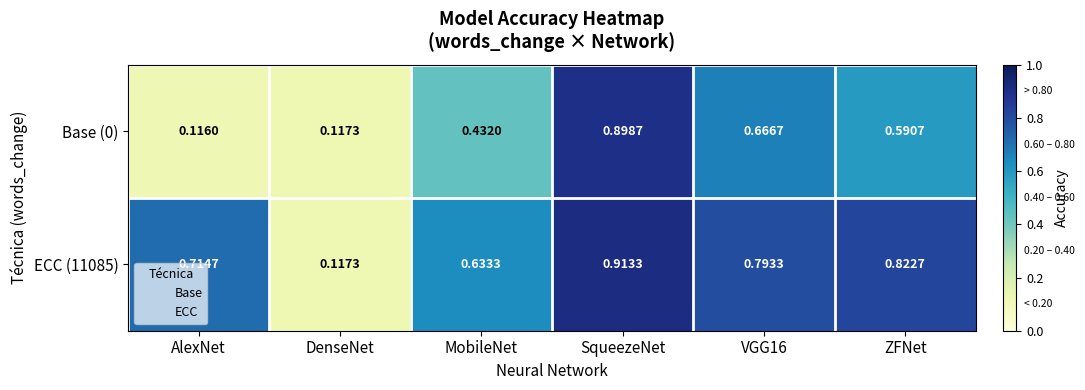

Rank the series by their maximum value, from highest to lowest.

ECC (11085), Base (0)